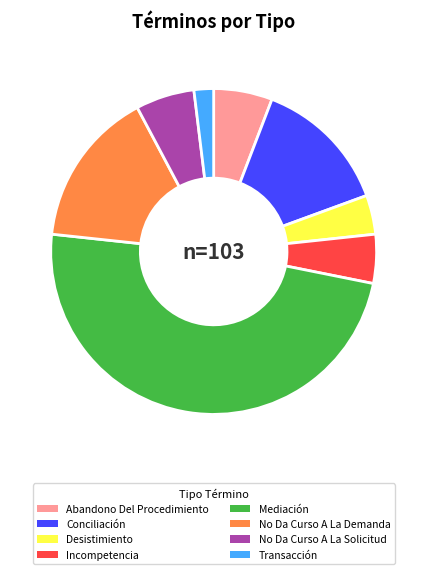

Which slice is the largest?

Mediación